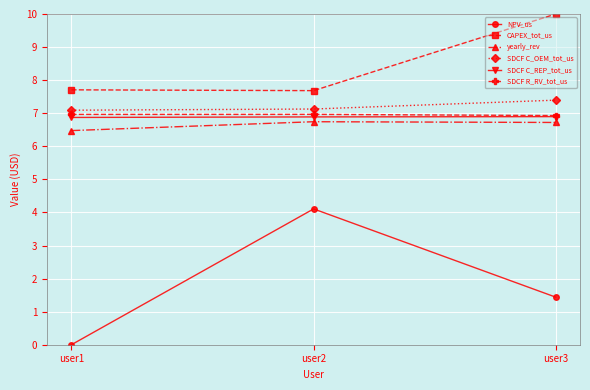

What is the difference between the maximum and minimum values in the yearly_rev series?

0.3